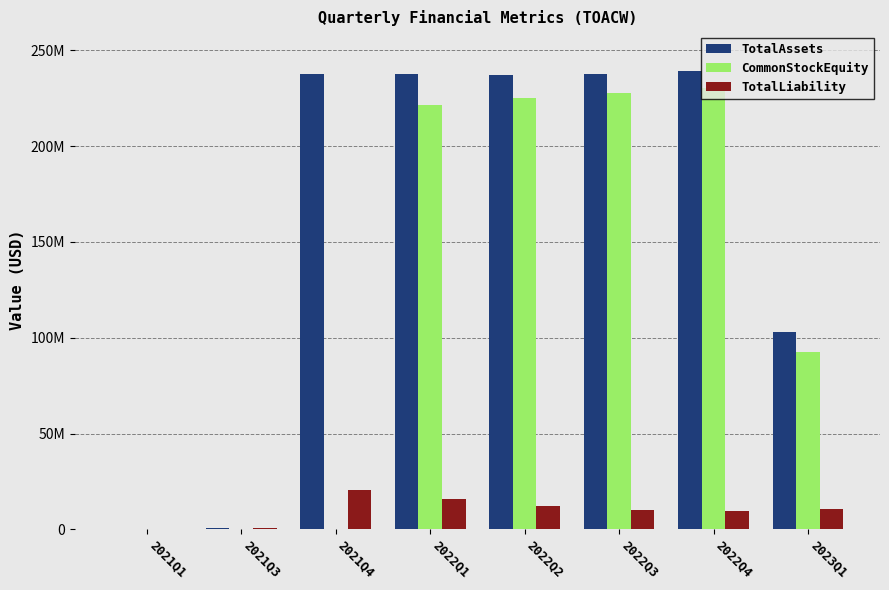

What is the sum of the CommonStockEquity values at 2021Q4 and 2022Q3?

227624358